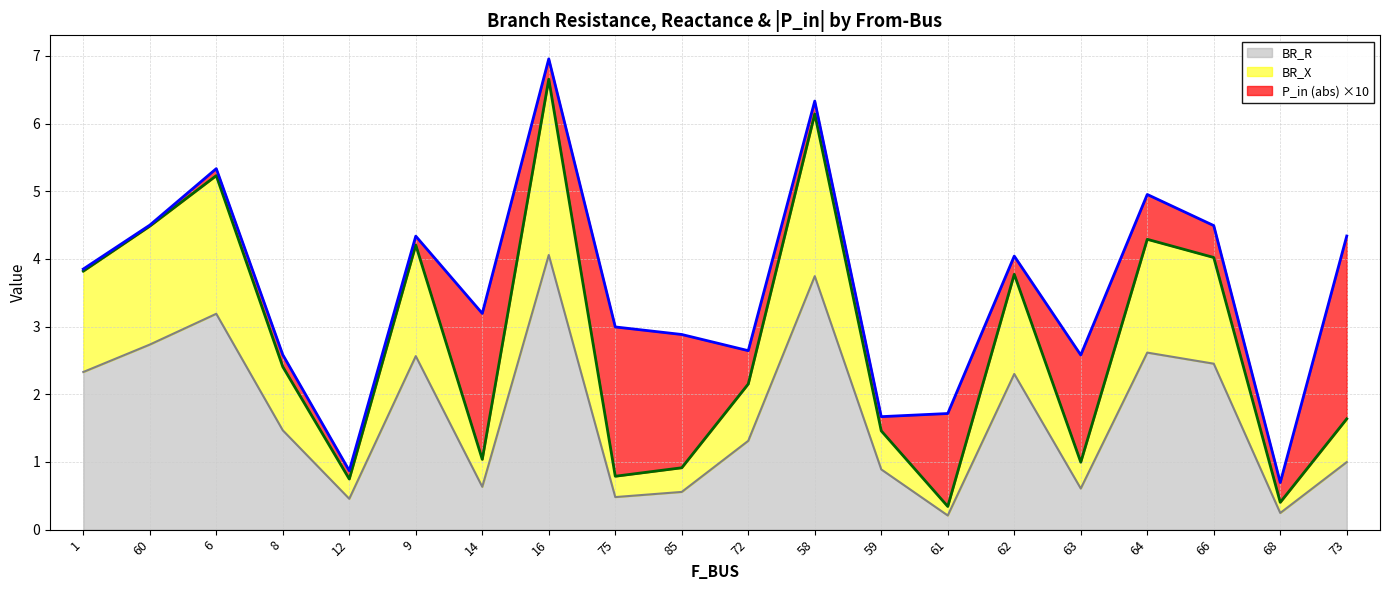

True or false: BR_X and BR_R intersect in this chart.

False